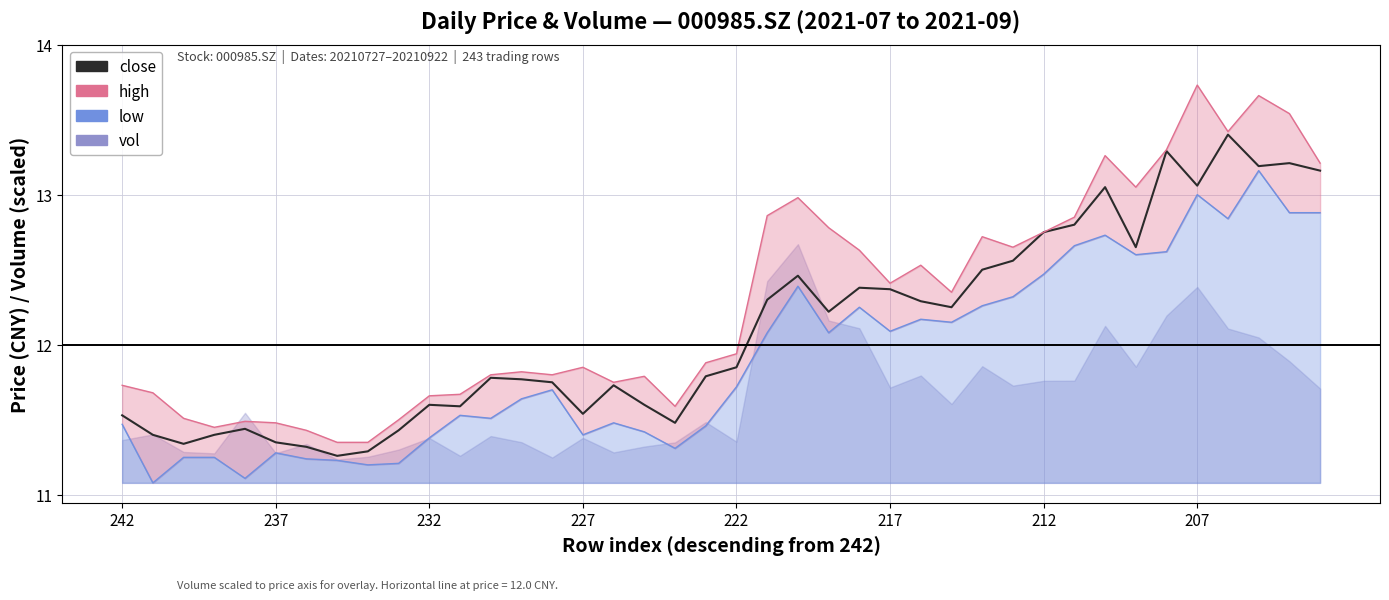

In low_line, how many points are higher than both neighbors (excluding endpoints)?

10